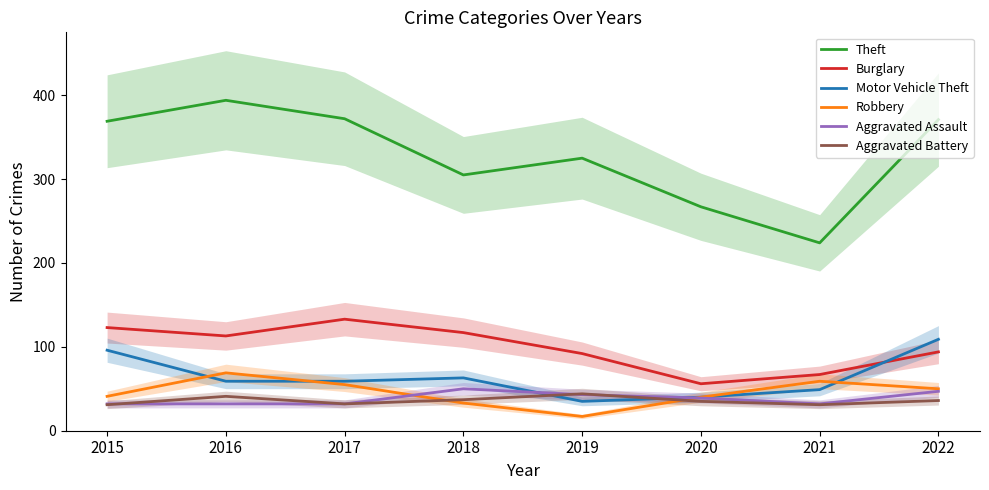

The Motor Vehicle Theft series shows 59 at 2017. True or false?

True